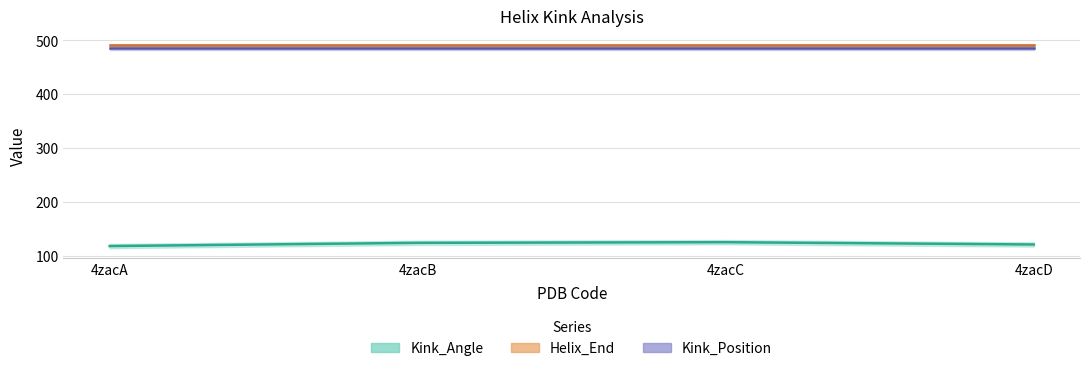

How many values in the Kink_Angle series exceed 124?

2